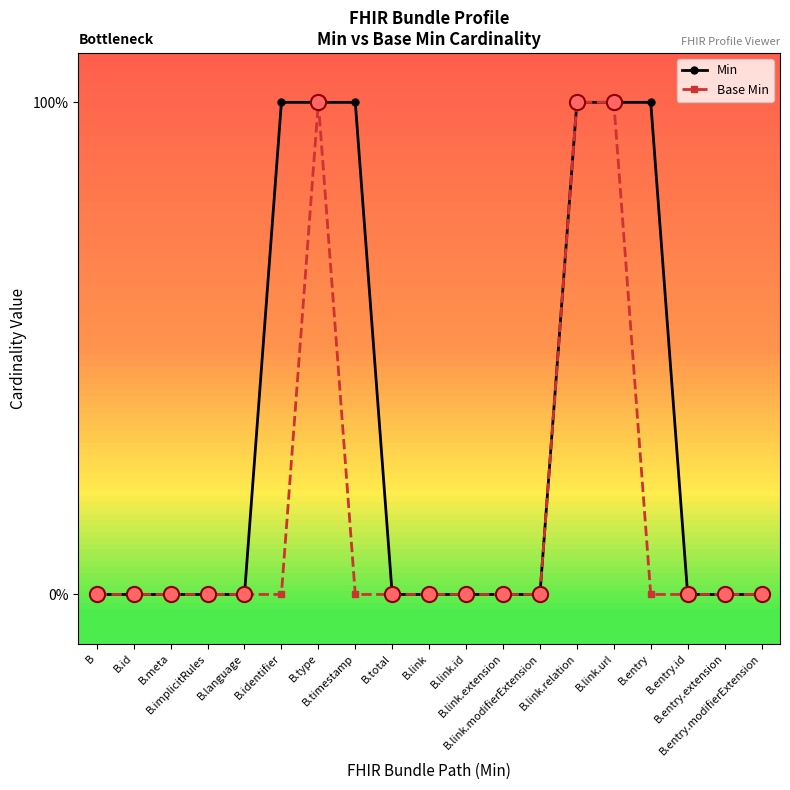

Does the chart have visible grid lines?

No